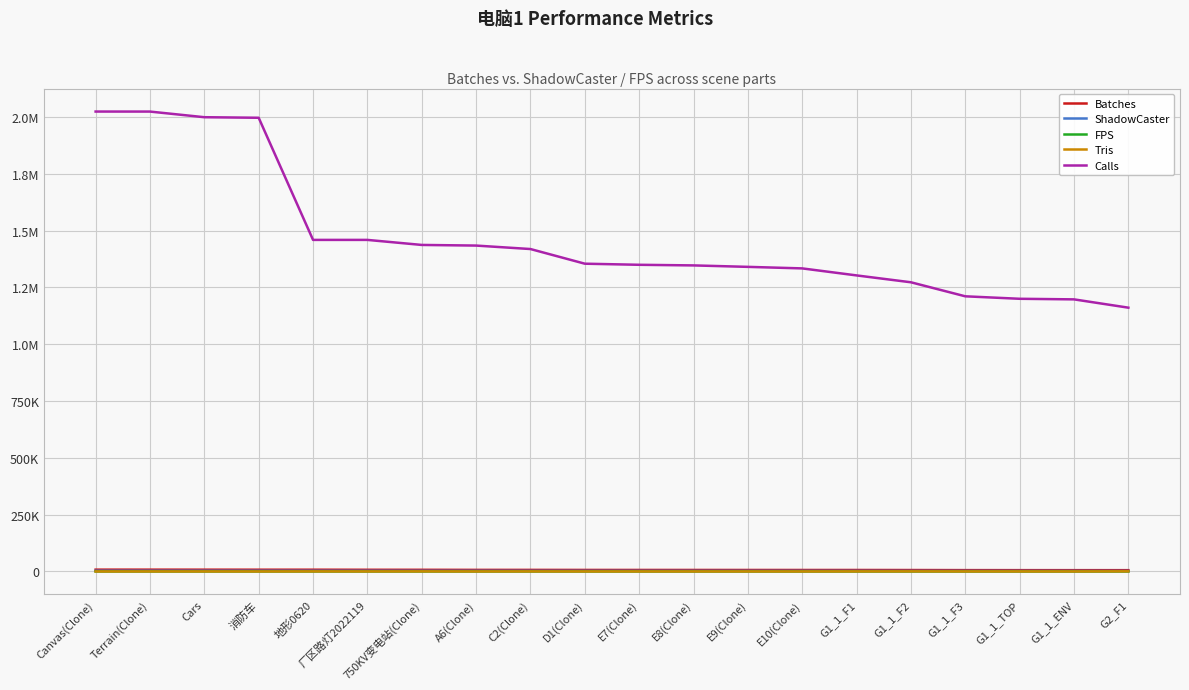

Reading left to right, transcribe all the data shown in this chart.

Batches: 7990	7944	7841	7738	7728	7434	7311	6969	6919	6727	6659	6611	6554	6506	6492	6274	5918	5801	5718	5688
ShadowCaster: 3195	3127	3088	3084	2979	2895	2781	2764	2680	2642	2626	2607	2591	2586	2513	2381	2342	2314	2304	2112
FPS: 36	38	39	39	40	41	42	42	43	44	45	44	44	44	45	45	45	46	46	47
Tris: 46	103	103	10	294	123	342	50	192	68	48	57	48	14	218	356	117	83	30	535
Calls: 2023660	2023562	1998761	1996313	1458925	1458913	1436751	1433949	1418706	1354217	1349393	1346663	1340285	1333519	1302641	1272424	1210705	1199817	1197237	1160721